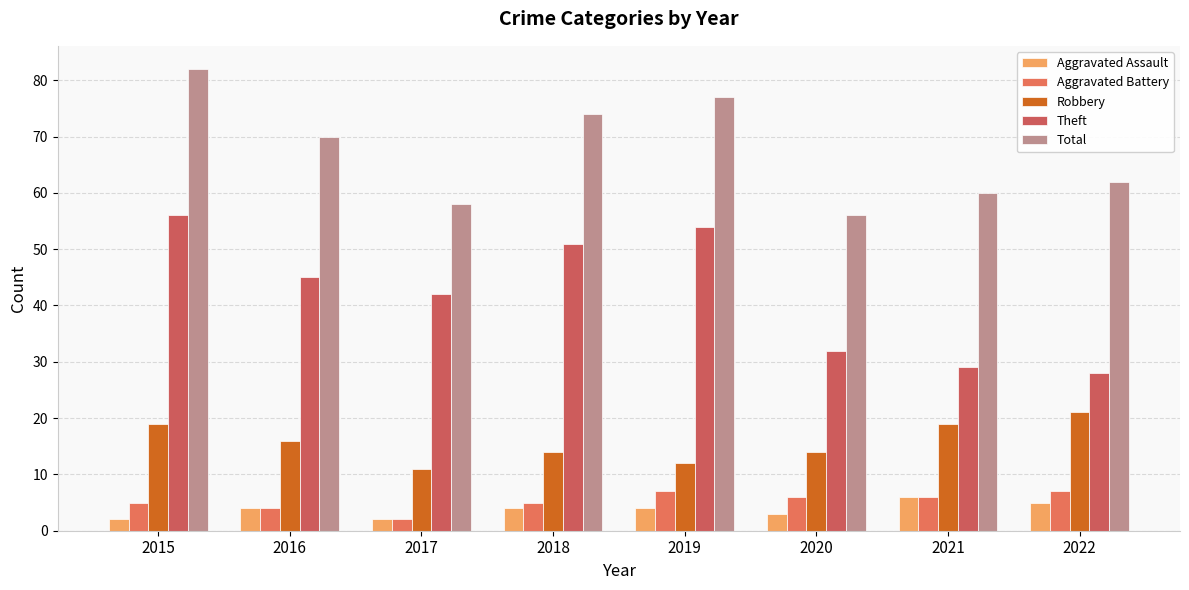

What is the minimum value for Aggravated Battery?

2